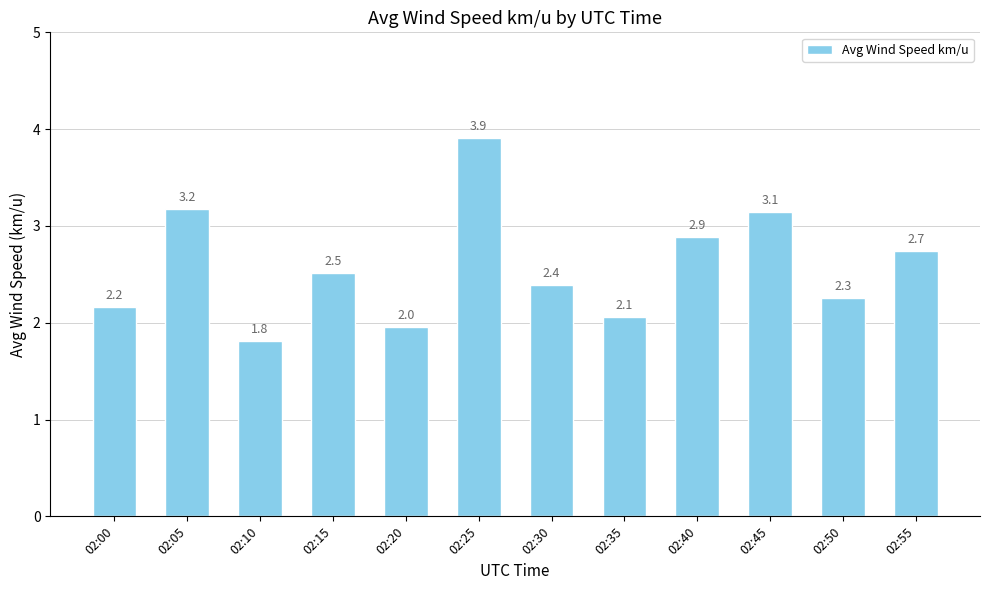

Read the value at 02:10.

1.8